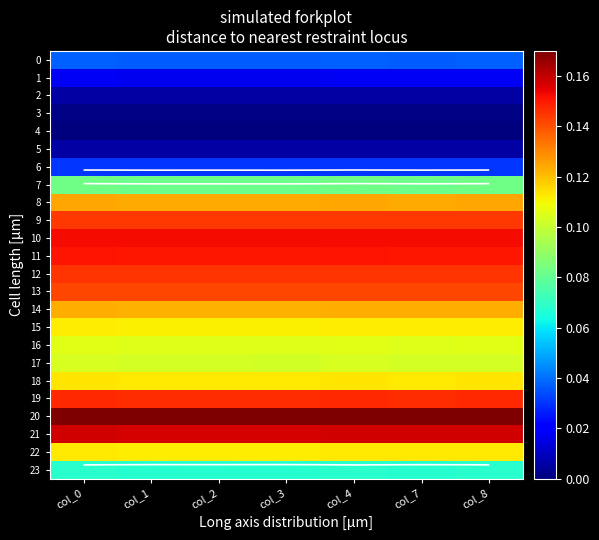

Which series has the largest total across all categories?

20